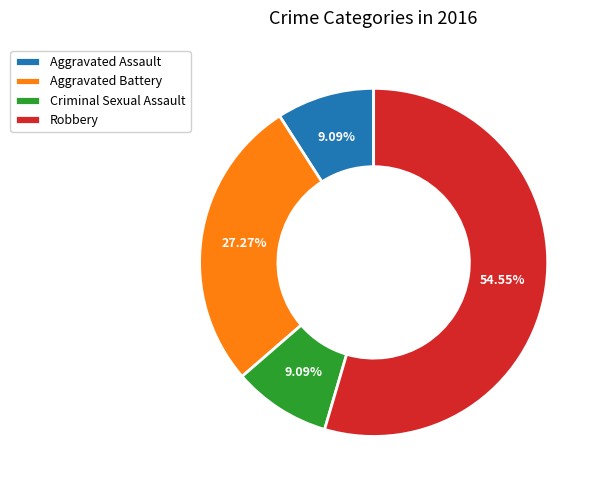

What is the ratio of the value at Aggravated Assault to the value at Criminal Sexual Assault?

1.0